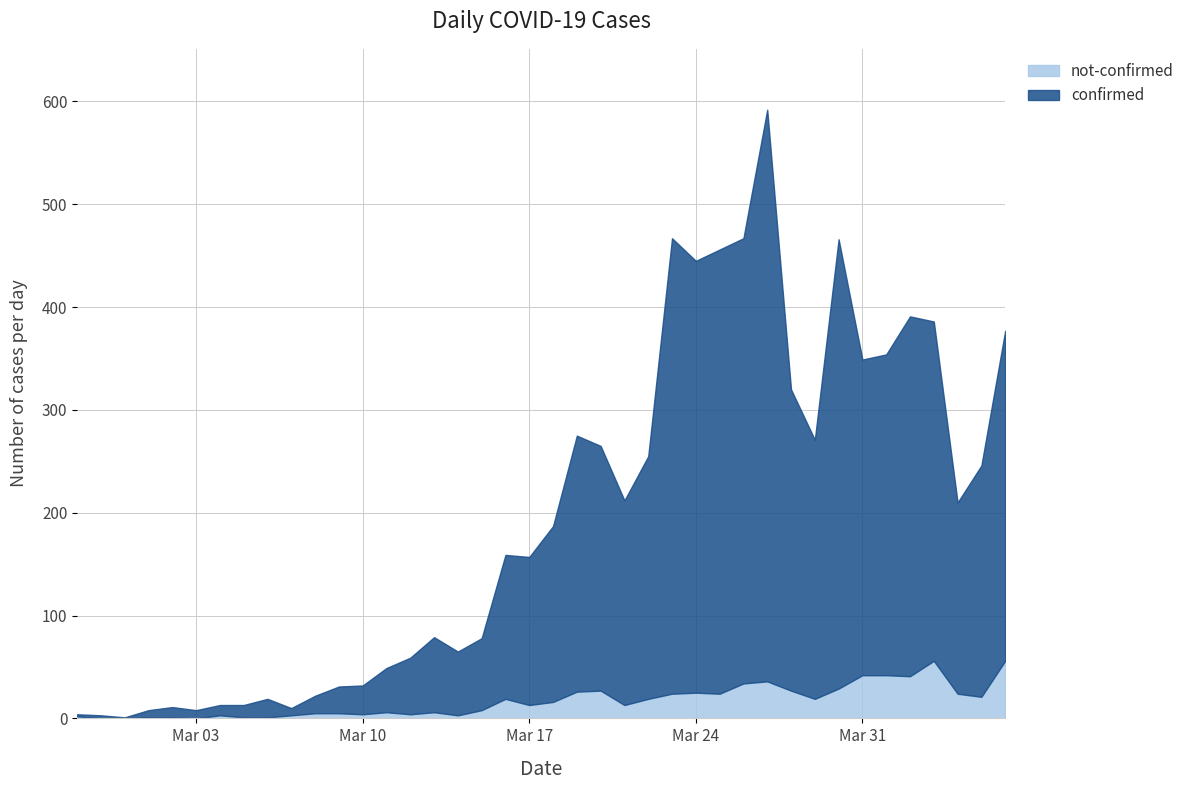

What position from the left is 2020-03-19?

22